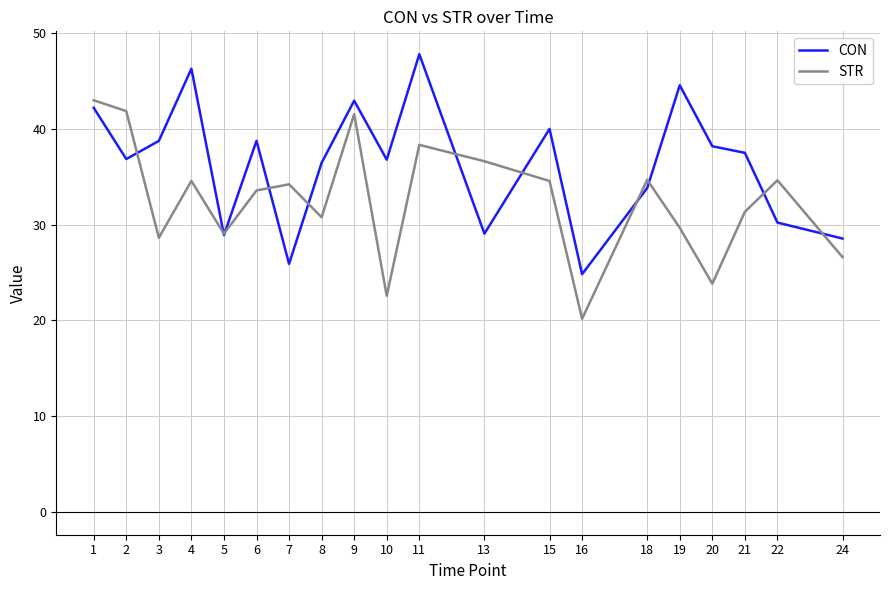

Which series has the largest total across all categories?

CON